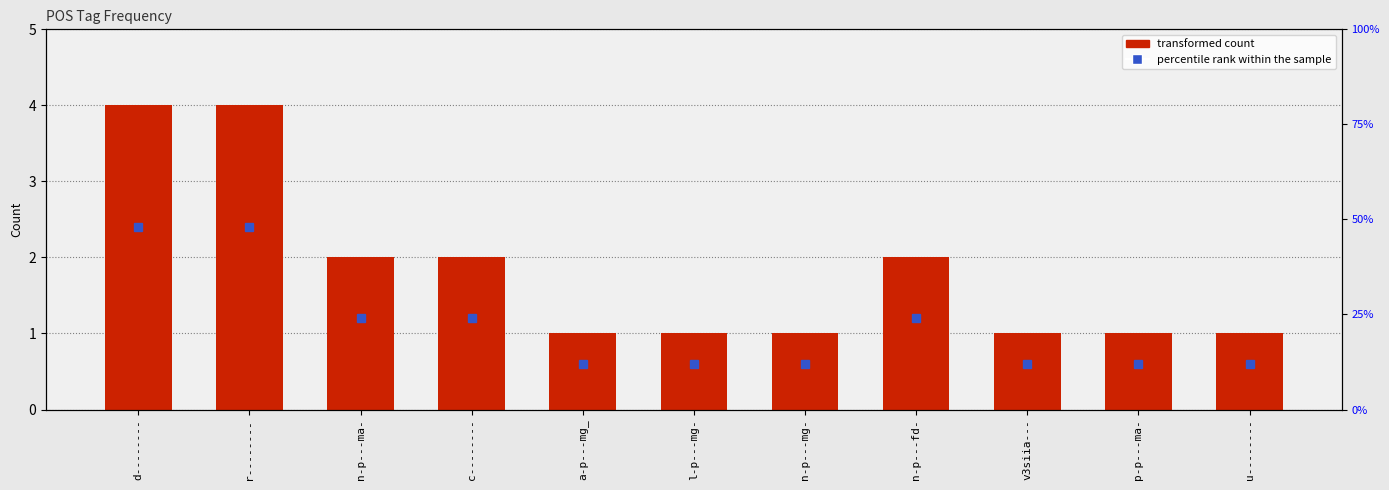

At which label is the value closest to 2?

n-p---ma-